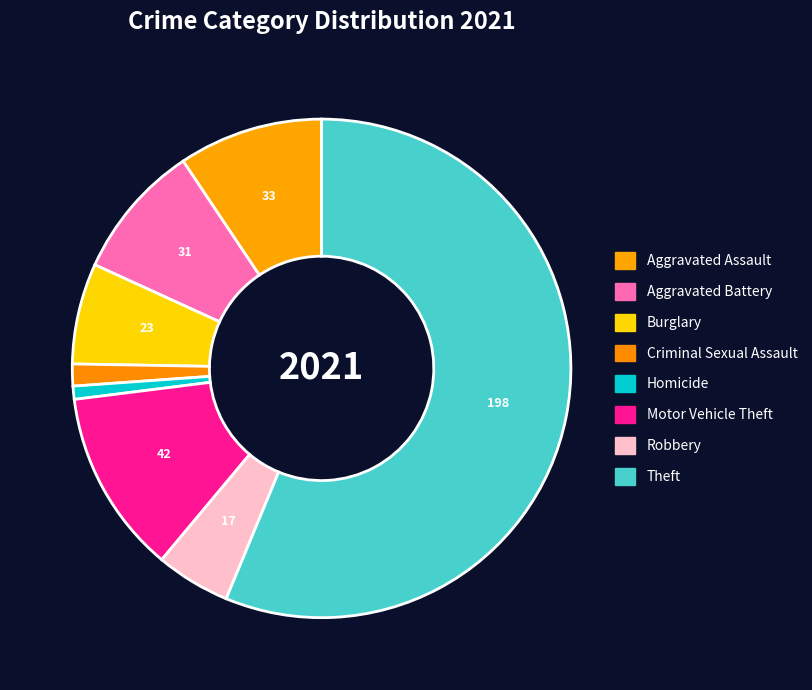

True or false: Aggravated Assault accounts for 9% of the total.

True